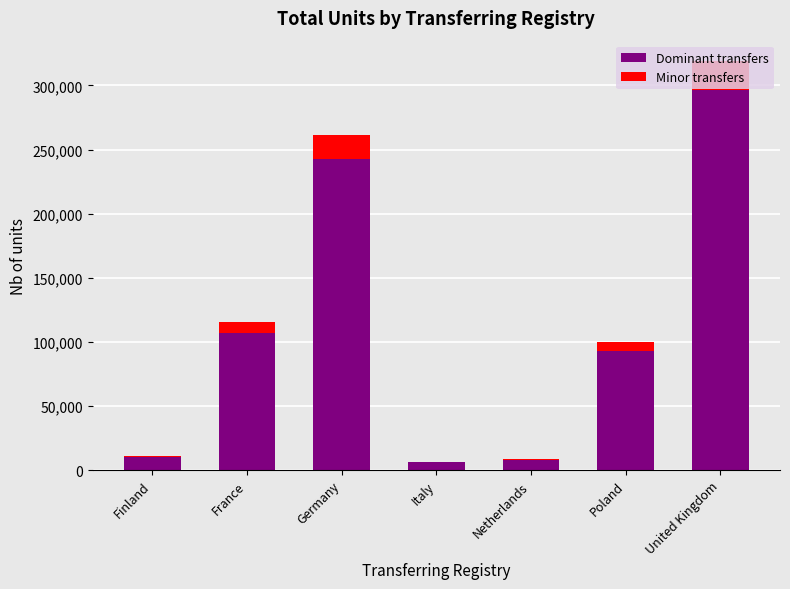

At which label does Dominant transfers reach its peak?

United Kingdom